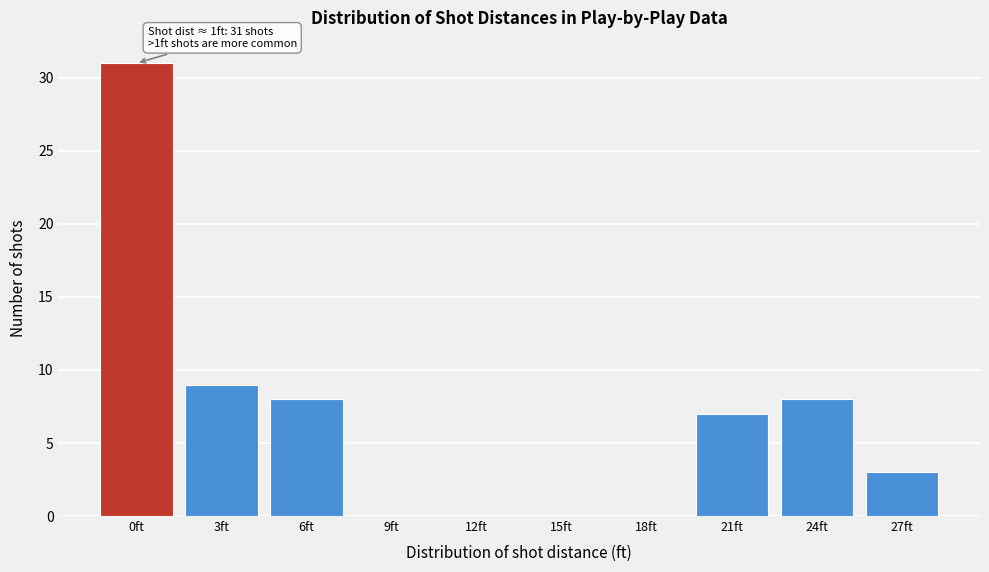

Reading left to right, what are all the values shown in this chart?

0ft=31	3ft=9	6ft=8	9ft=0	12ft=0	15ft=0	18ft=0	21ft=7	24ft=8	27ft=3